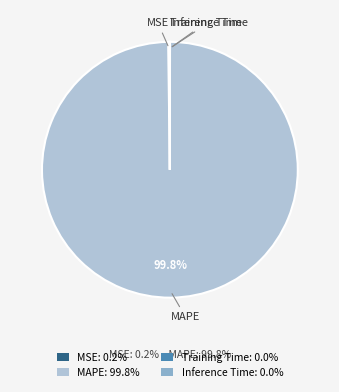

True or false: MAPE accounts for 100% of the total.

True